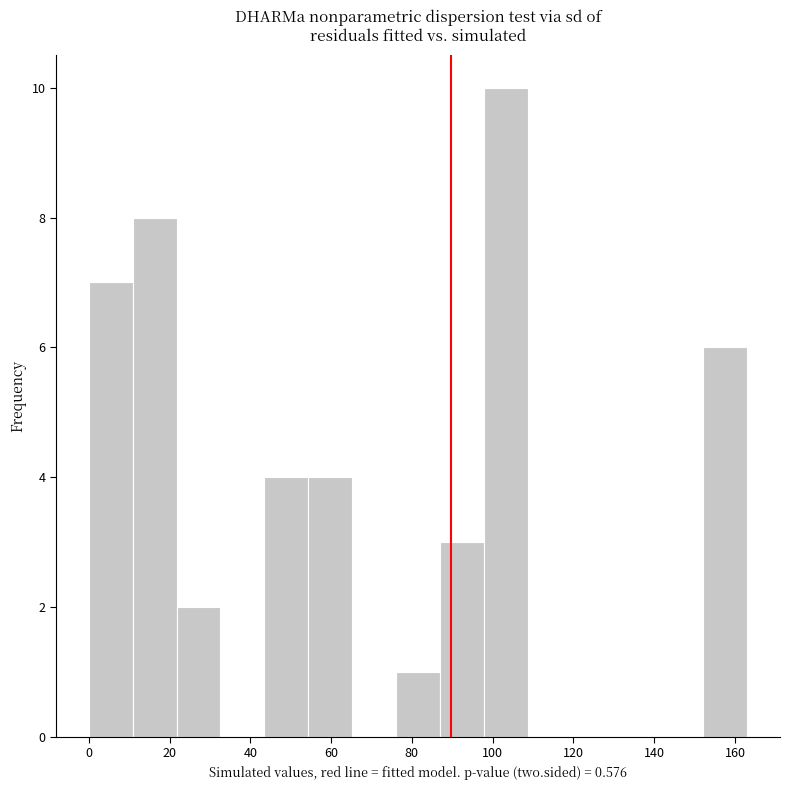

Reading left to right, list every bar in this chart as the range it spans on the x-axis followed by its height. Neither the bar edges nor the heights are printed on the chart, so give them approximately, as read against the axes.

0 to 10: 7
10 to 22: 8
22 to 32: 2
32 to 44: 0
44 to 54: 4
54 to 66: 4
66 to 76: 0
76 to 86: 1
86 to 98: 3
98 to 108: 10
108 to 120: 0
120 to 130: 0
130 to 142: 0
142 to 152: 0
152 to 164: 6